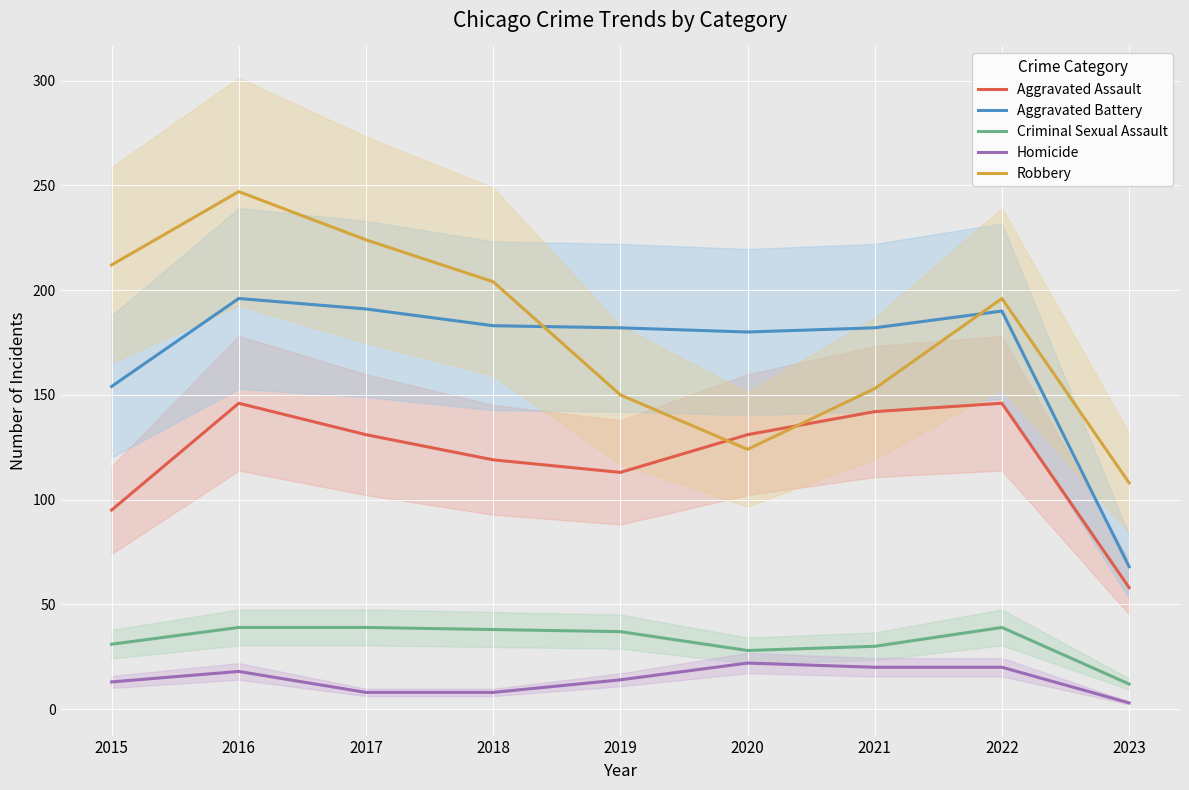

Which category has the lowest value across all series?

2023